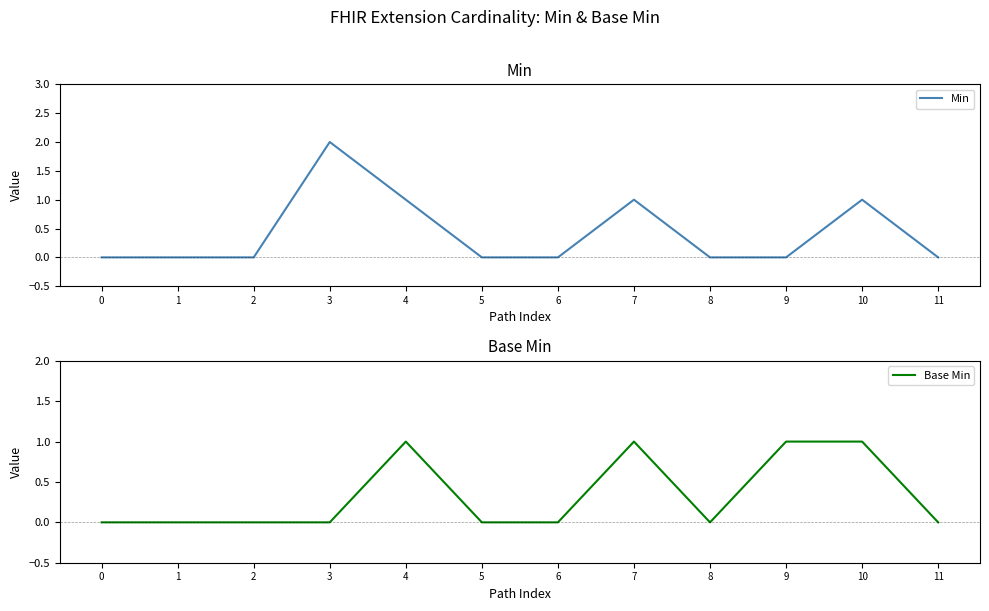

Which series has the largest range (max minus min)?

Min